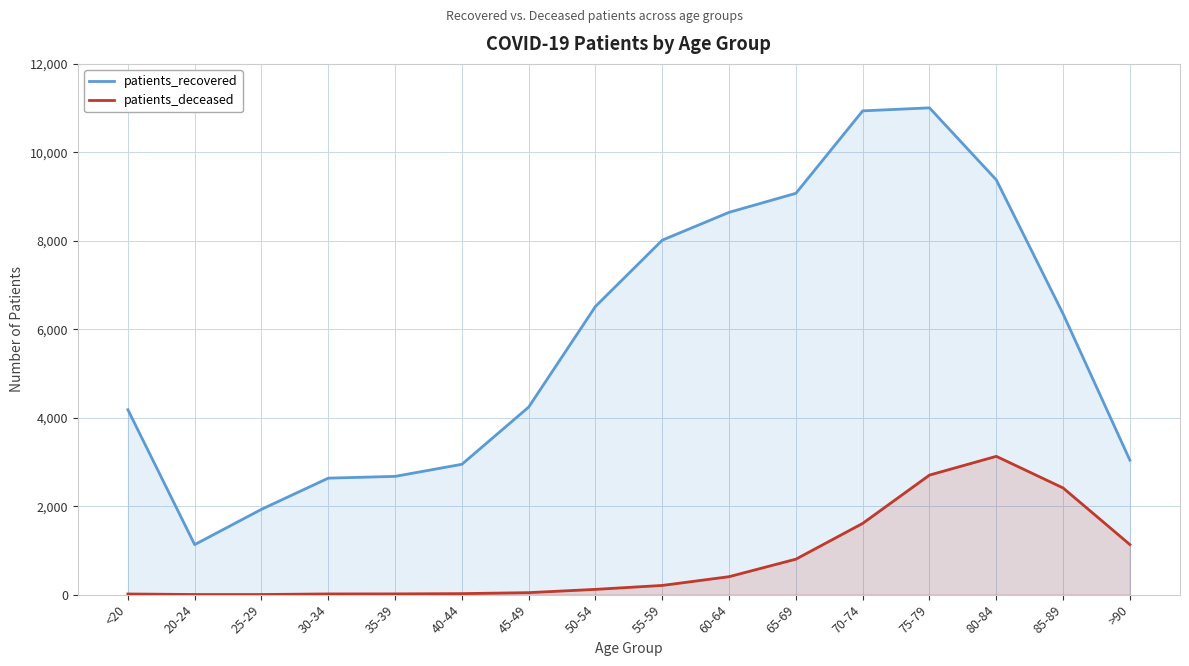

What are all the series names shown in the legend?

patients_recovered, patients_deceased